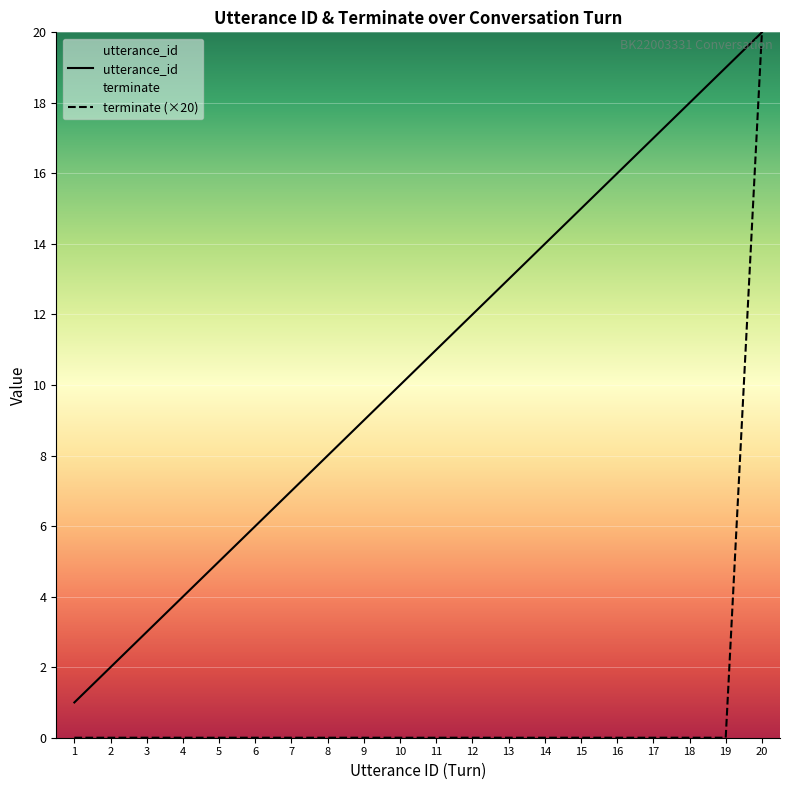

What is the spread (max minus min) of values at 8?

8